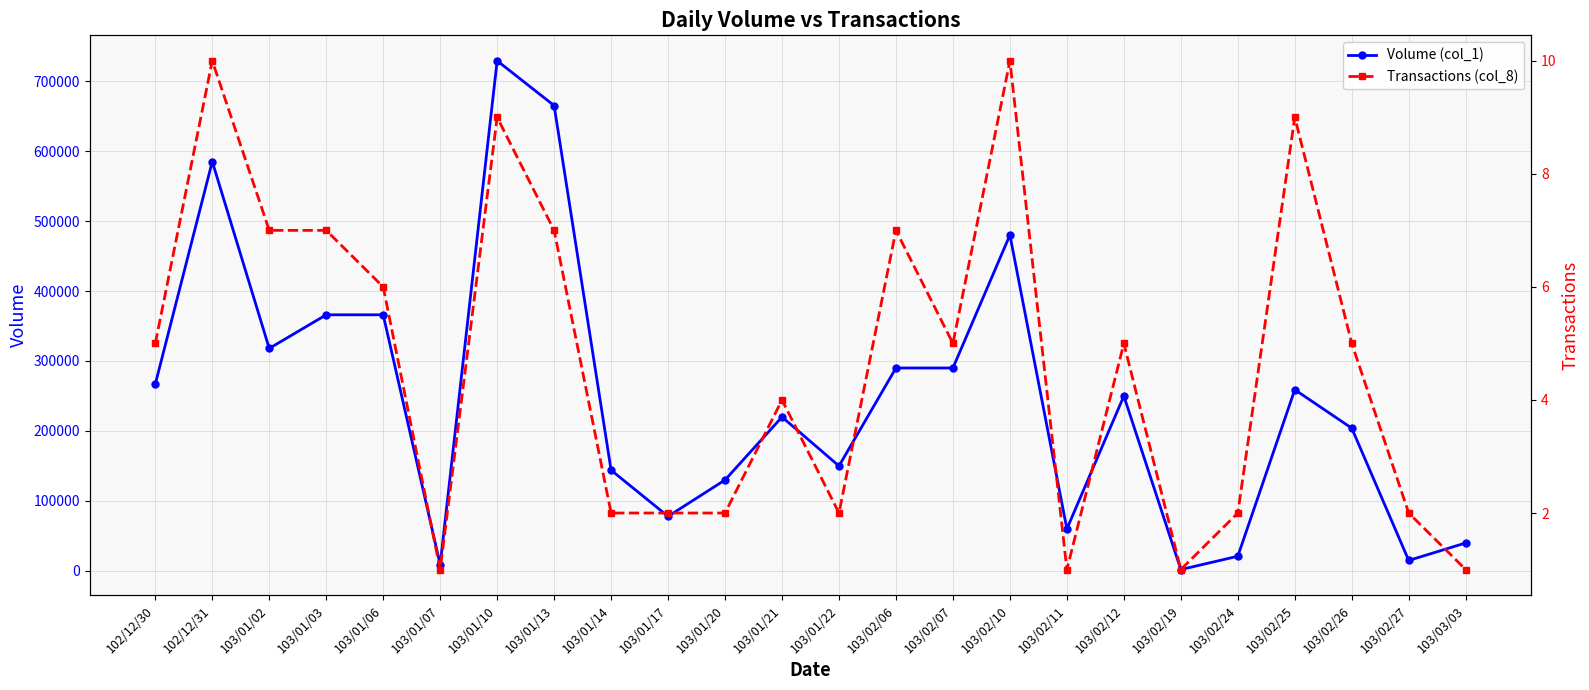

What is the sum of the Transactions (col_8) values at 103/02/12 and 103/02/27?

7